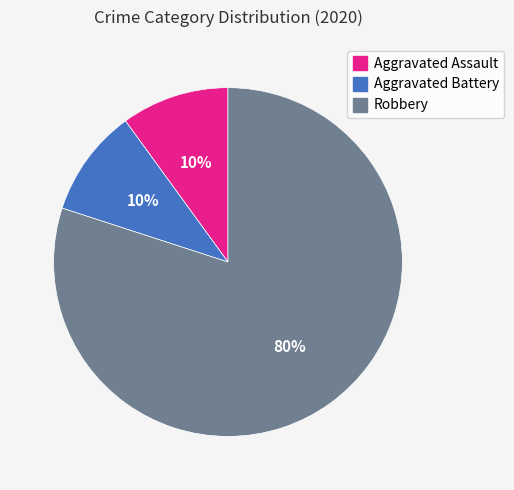

Which slice represents more than half of the pie?

Robbery